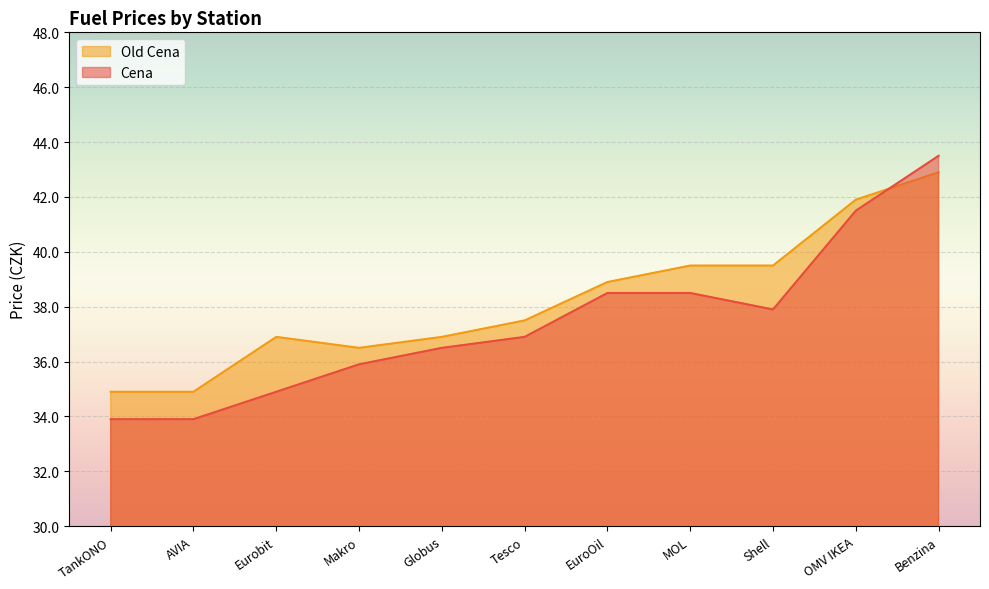

Rank the categories by Old Cena value from lowest to highest.

TankONO, AVIA, Makro, Eurobit, Globus, Tesco, EuroOil, MOL, Shell, OMV IKEA, Benzina